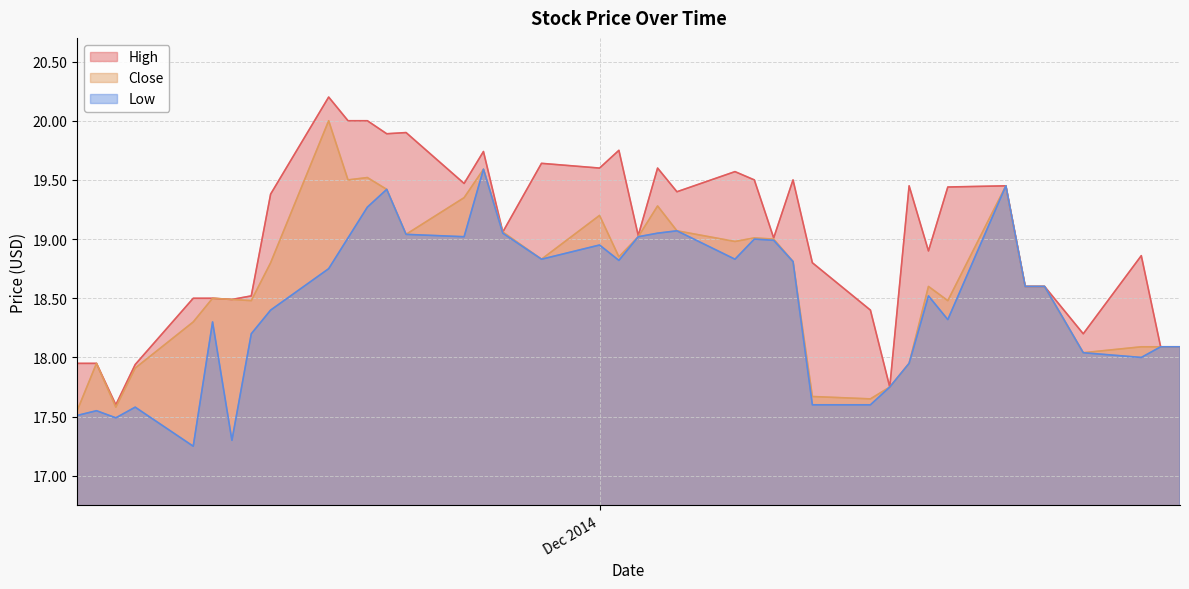

What is the sum of the Low values at 2014-12-19 and 2014-11-05?

35.9